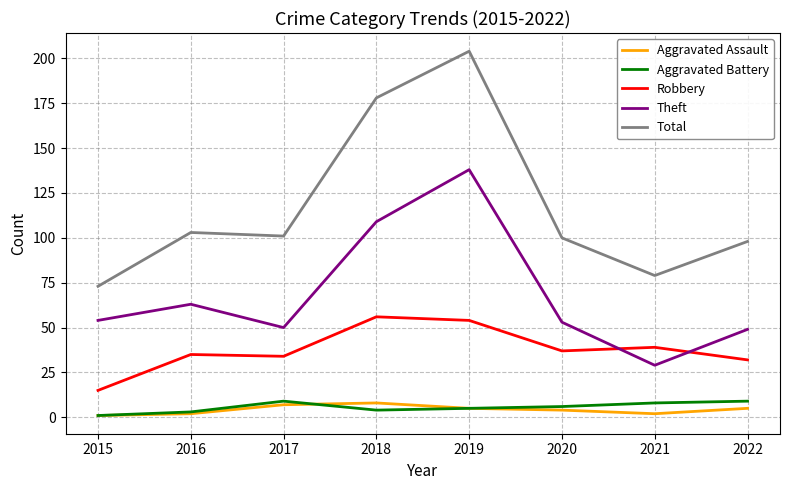

What is the greatest value displayed?

204